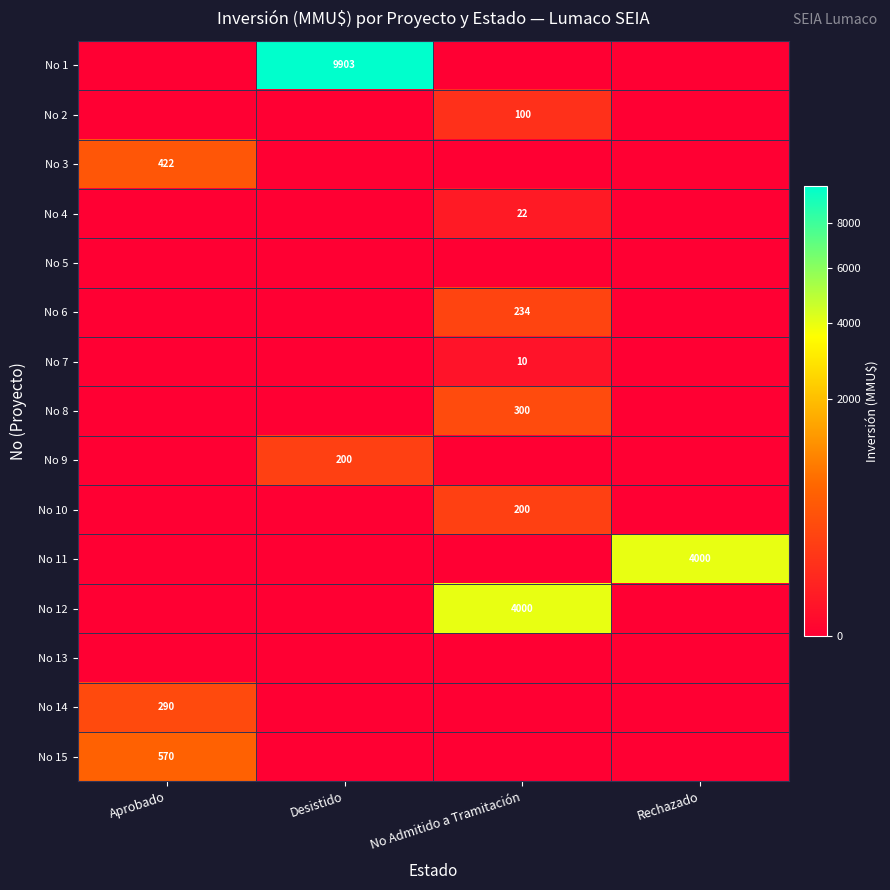

At how many categories does at least one series exceed 750?

3